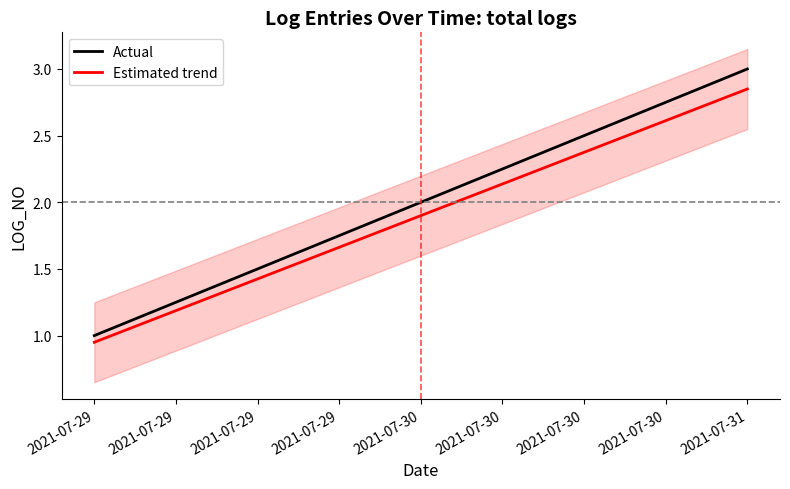

What is the value of the Estimated trend point at the 3rd from the left?

0.9